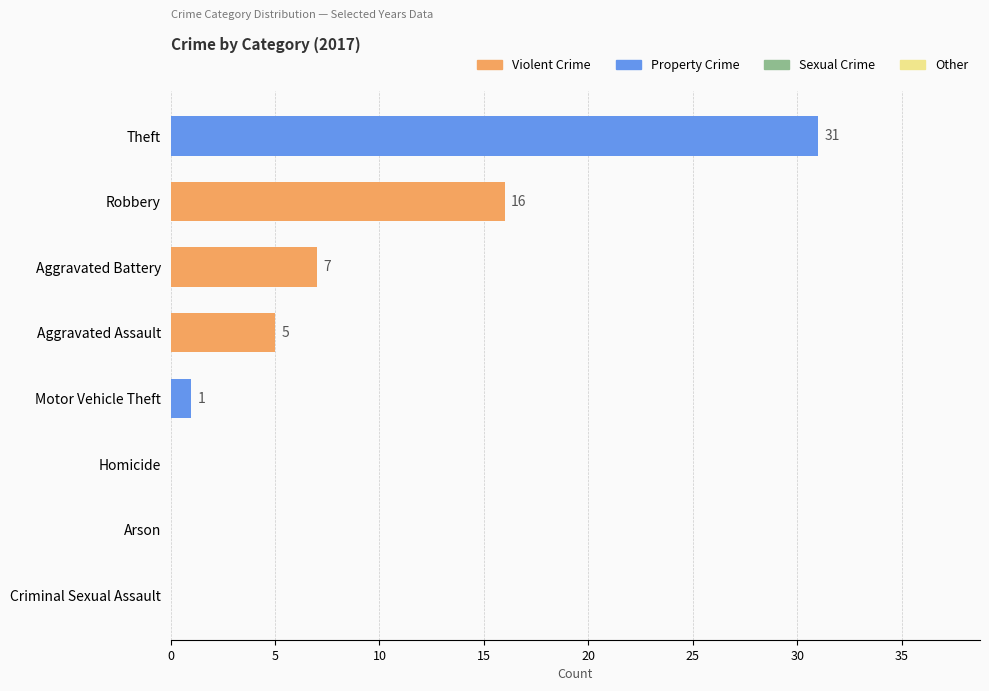

What is the sum of all values?

60